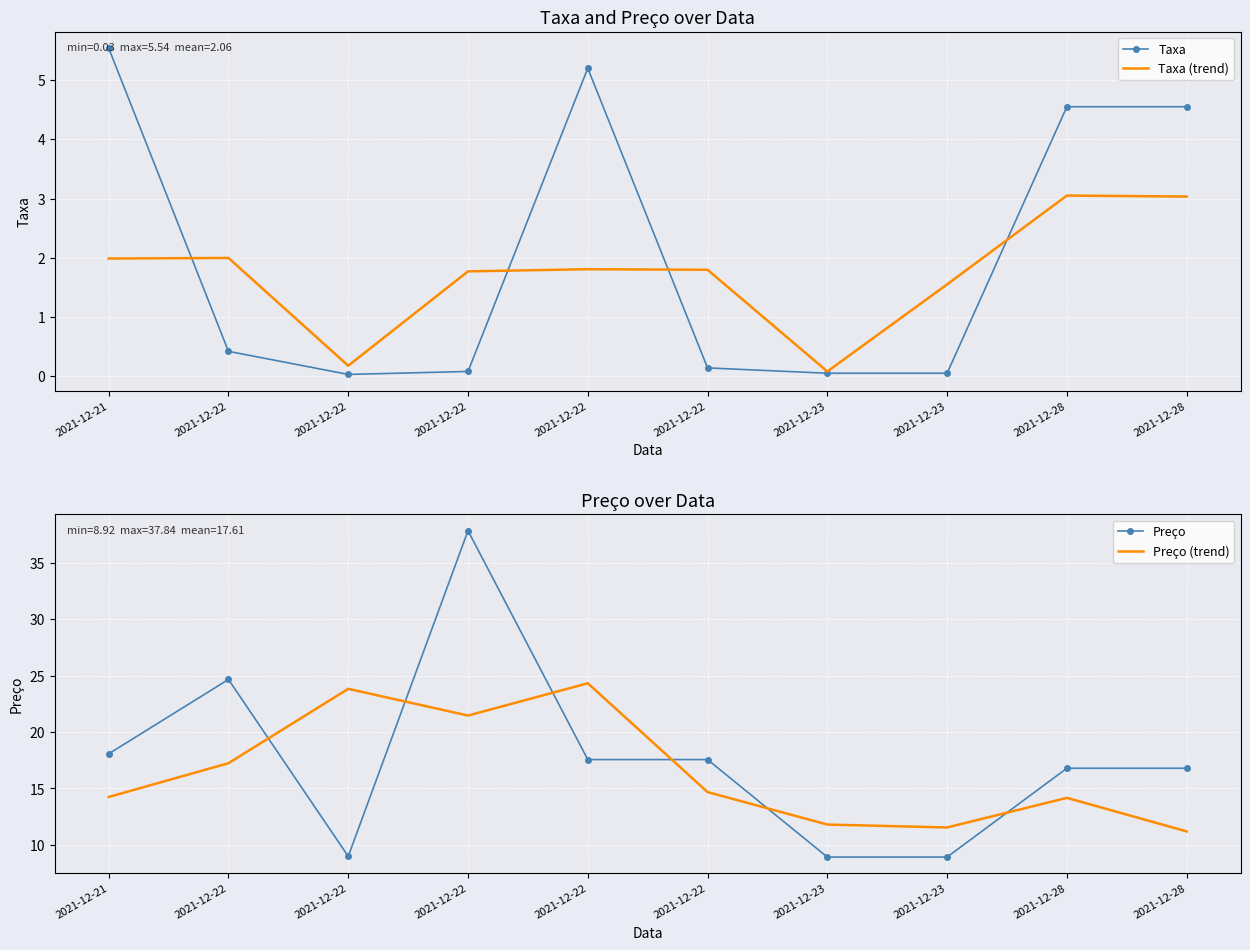

Between 2021-12-21 and 2021-12-28, which series saw the biggest shift?

Preço (trend)